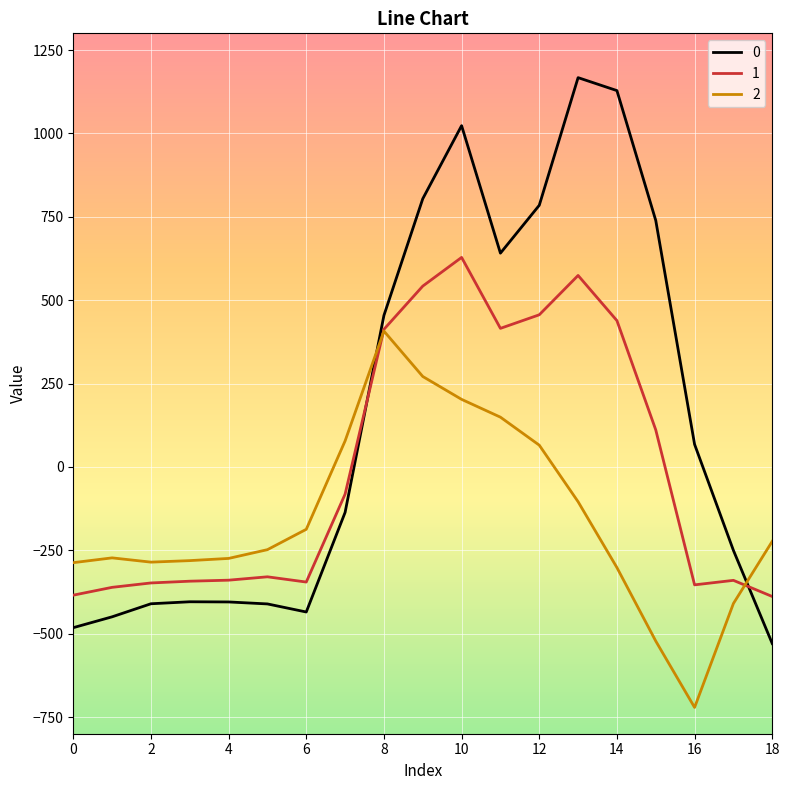

How many intersections are there between 1 and 0?

2